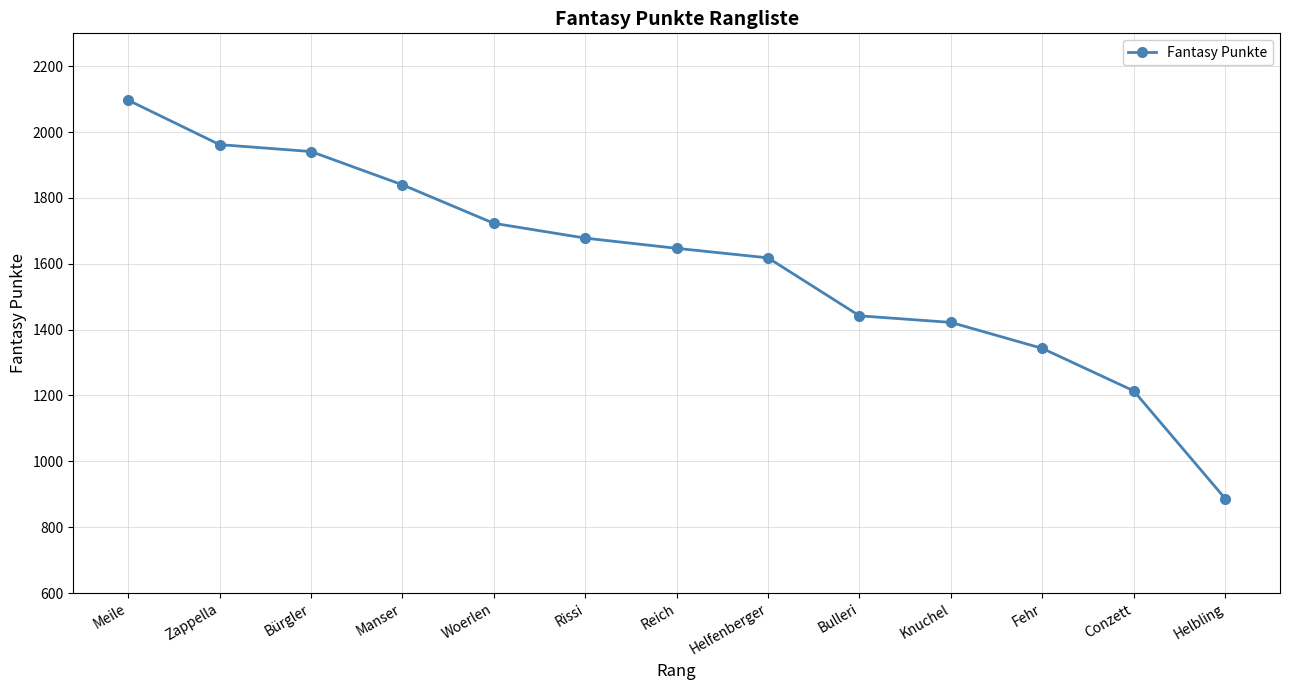

What is the change in value from Meile to Fehr?

-754